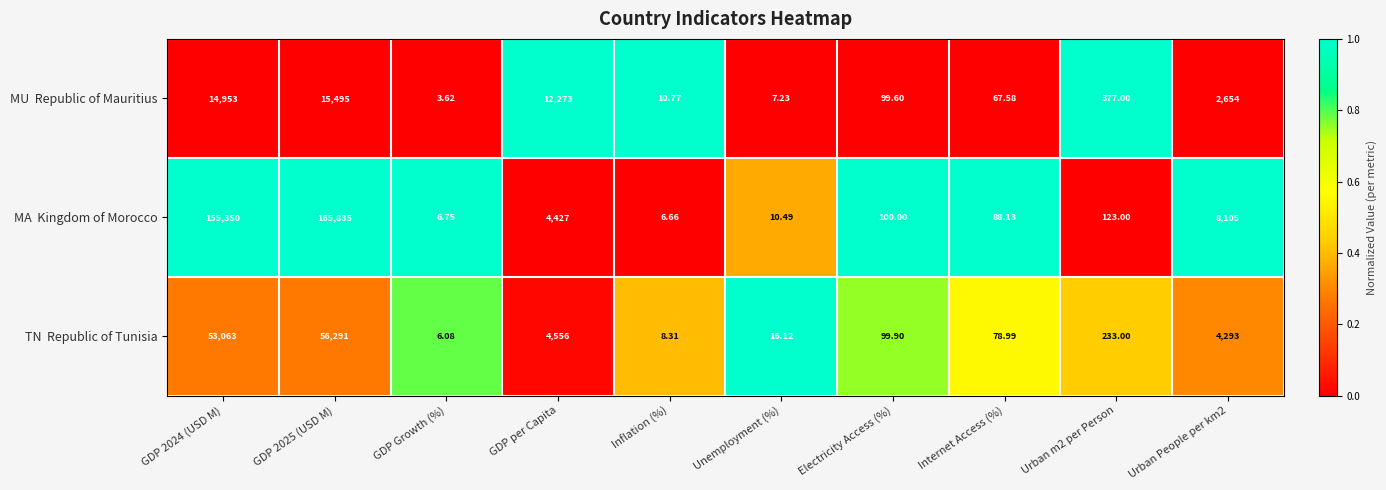

Which label corresponds to the smallest value in the chart?

GDP Growth (%)